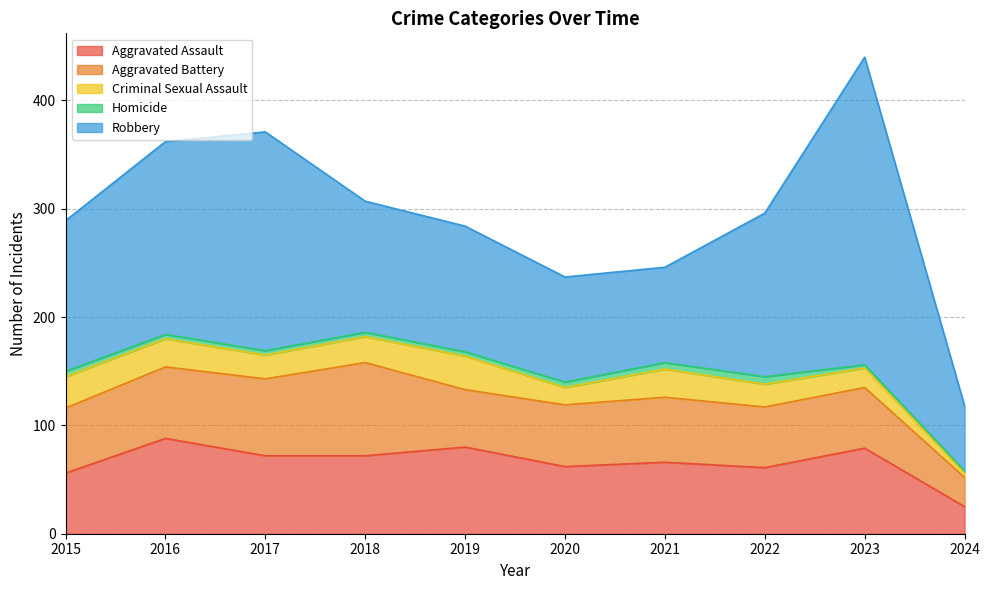

Where is Homicide nearest to the value 4?

2016